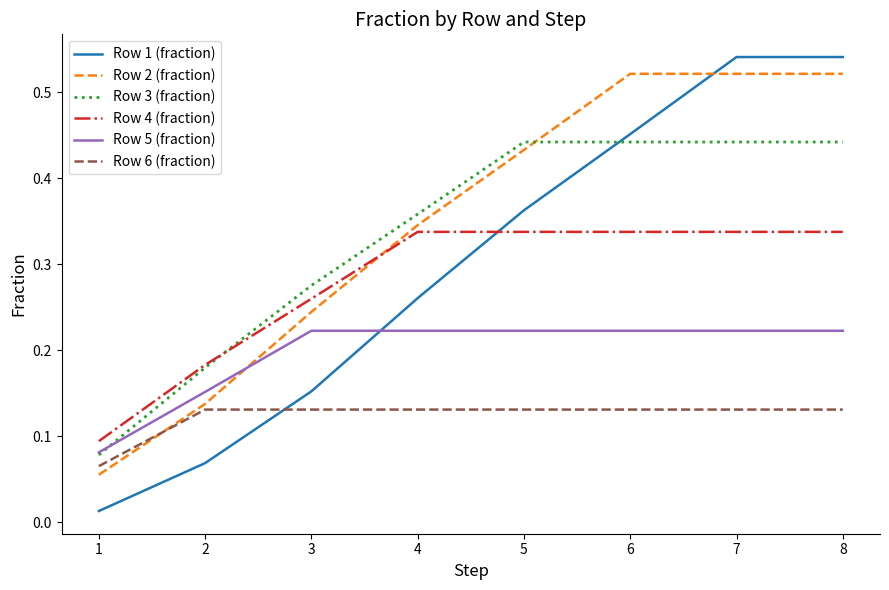

The value of Row 3 (fraction) at 6 is 0.8. True or false?

False